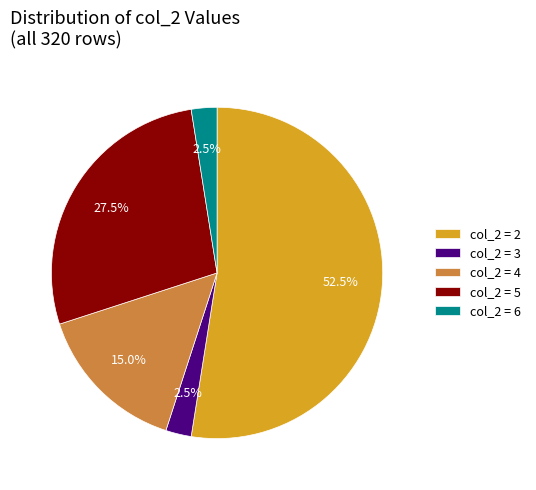

Is there a majority slice in this chart?

Yes